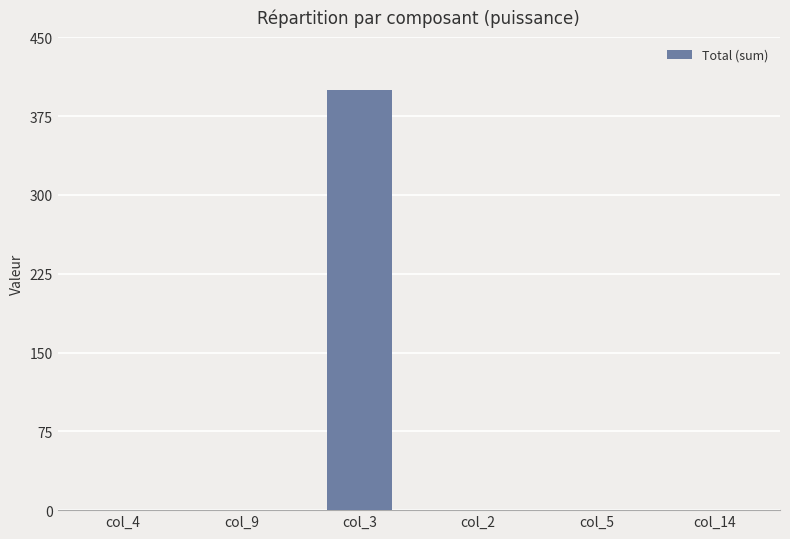

True or false: the data shows 183 at col_2.

False